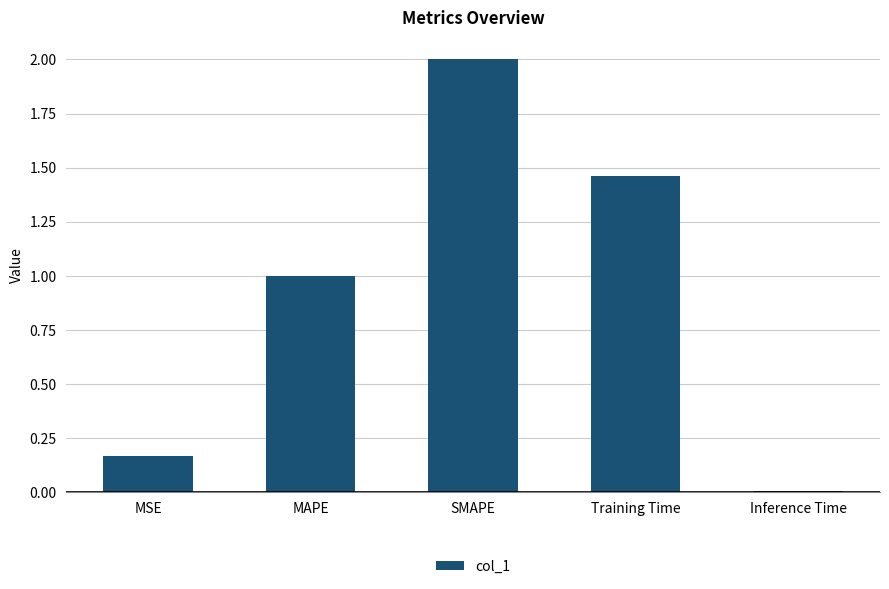

Where is the data nearest to the value 1?

MAPE